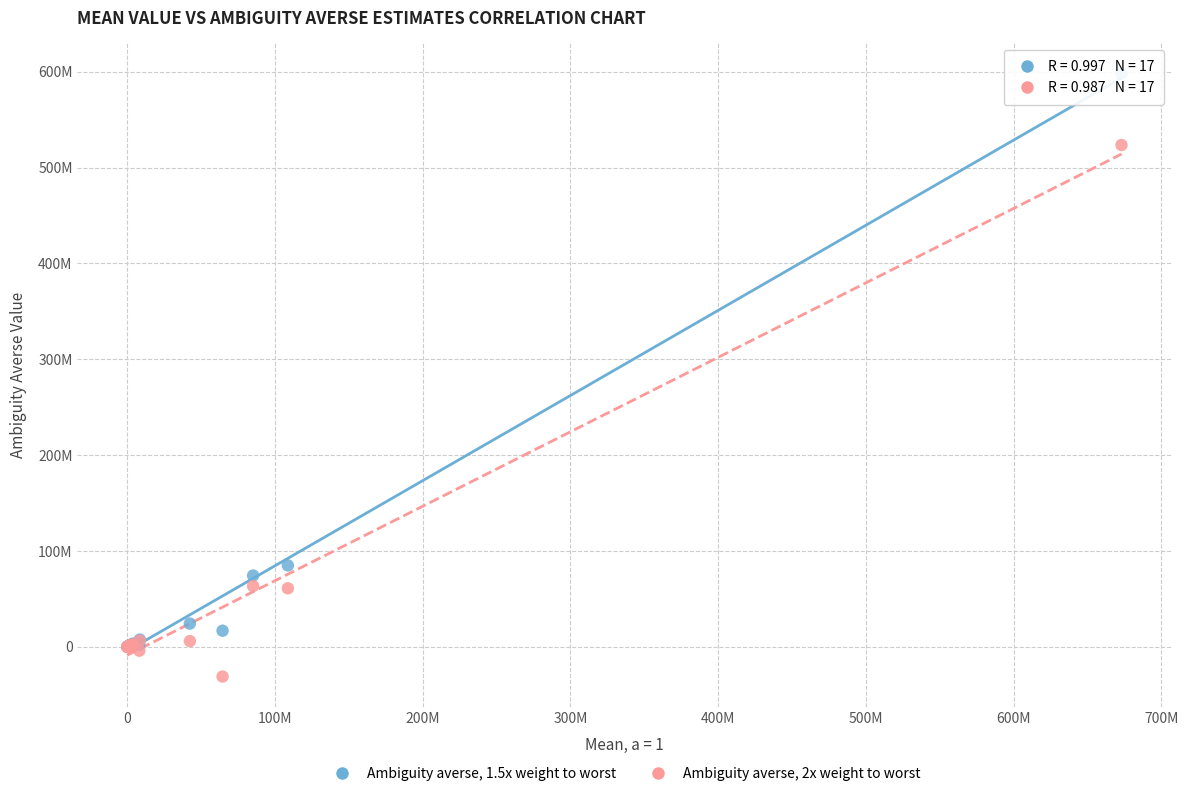

Which series reaches the maximum Y coordinate?

Ambiguity averse, 1.5x weight to worst